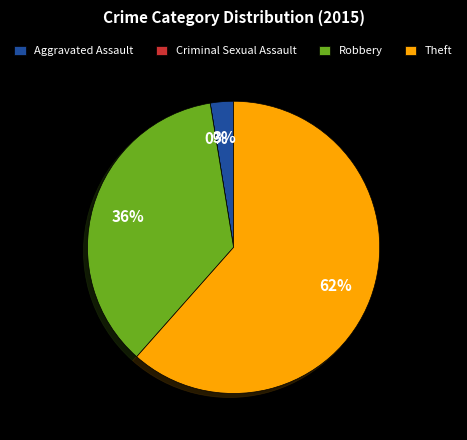

Which slice is the largest?

Theft